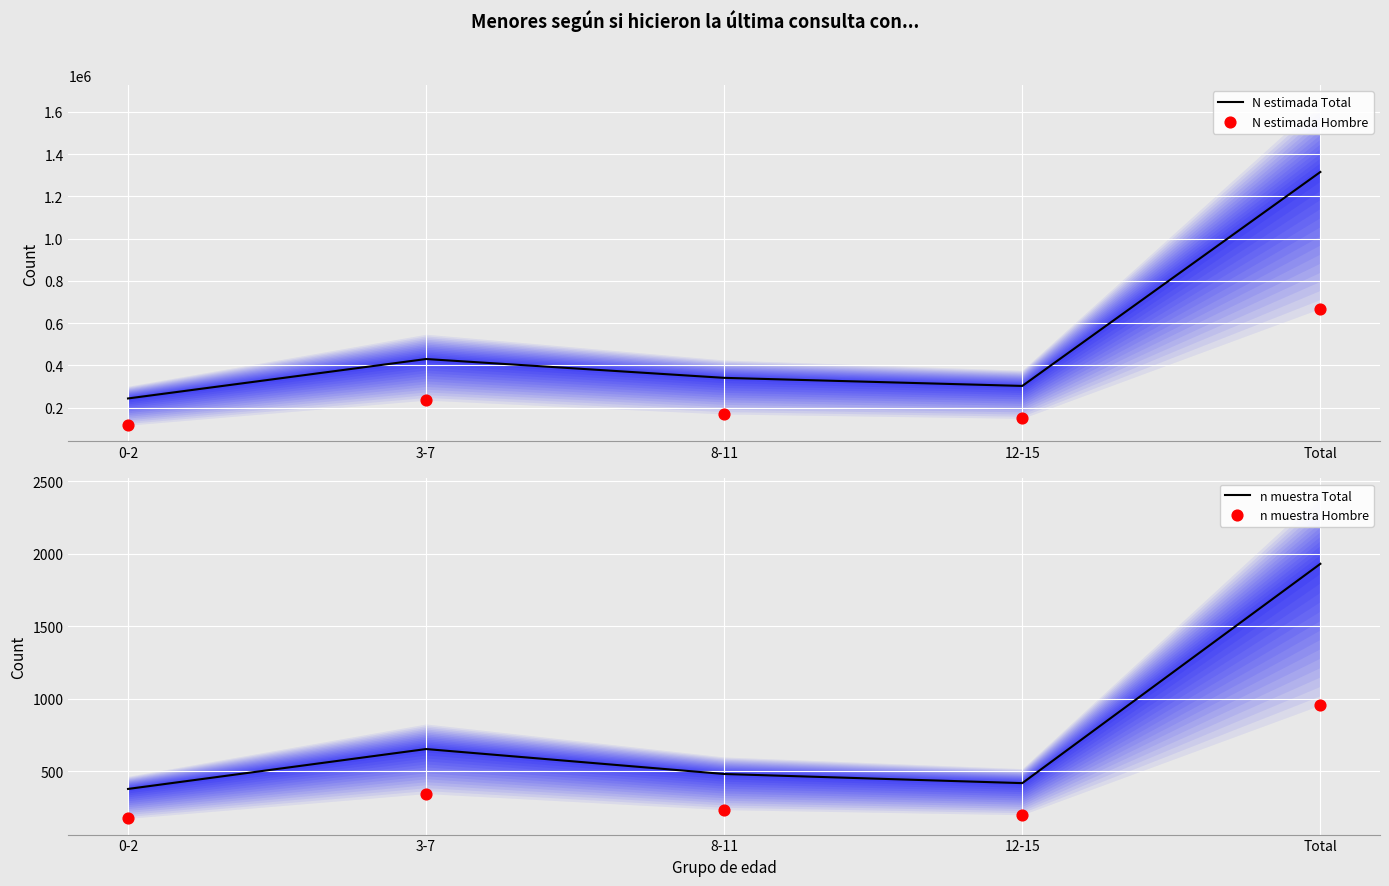

Is the value of N estimada Total at 3-7 greater than the value of n muestra Total at 3-7?

Yes